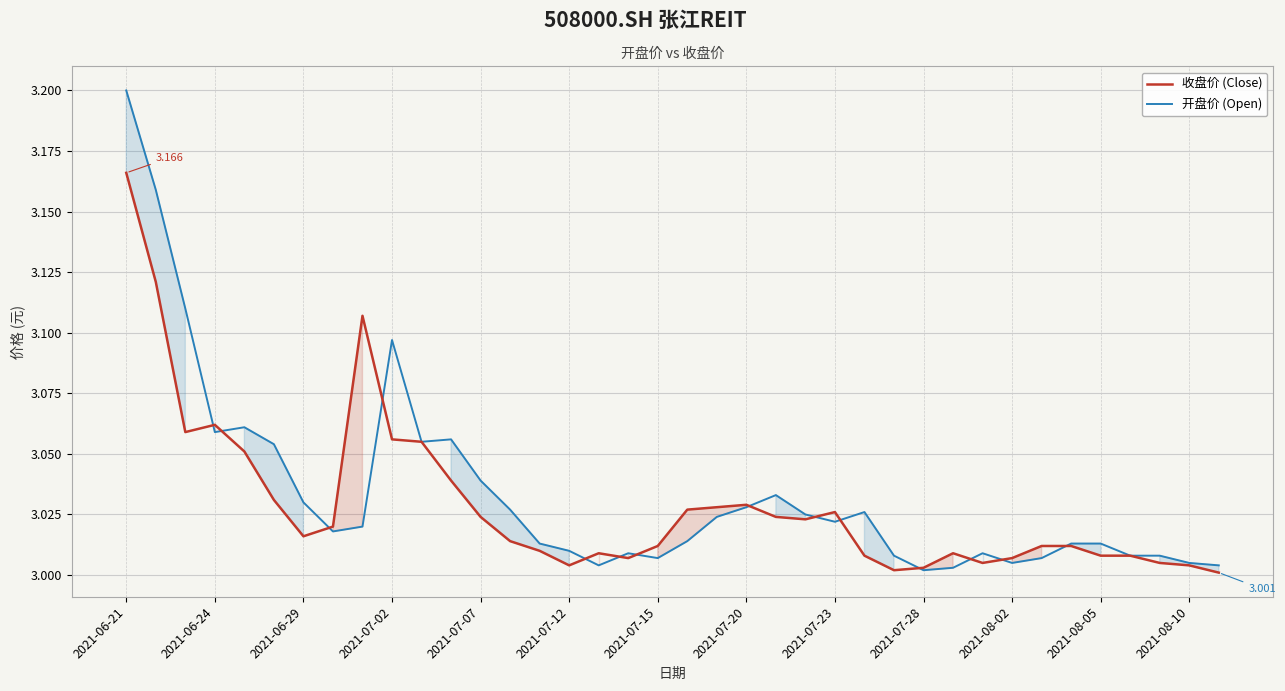

At which category does 开盘价 (Open) reach its first local valley?

2021-06-24